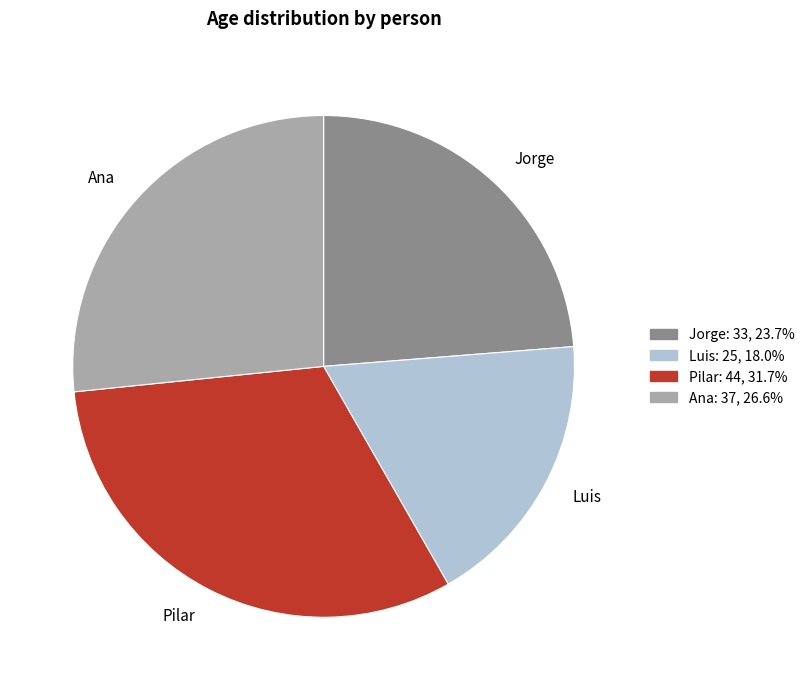

The Ana slice represents 37% of the pie. True or false?

False